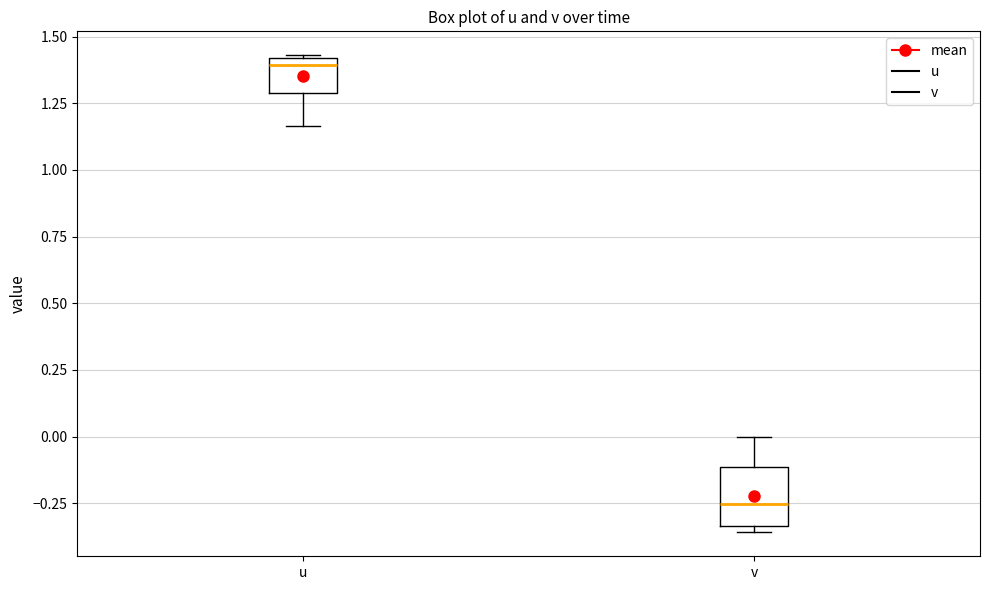

Reading left to right, transcribe this box plot: for each box, give where its median line is, the range the box spans, and where its two whiskers end, as read against the y-axis. The values are not printed on the chart, so give them approximately, as read against the axis.

u: median 1.40 (just below the box's upper edge), box 1.30 to 1.40, whiskers 1.15 to 1.45
v: median -0.25, box -0.35 to -0.10, whiskers -0.35 (just below the box's lower edge) to 0.00